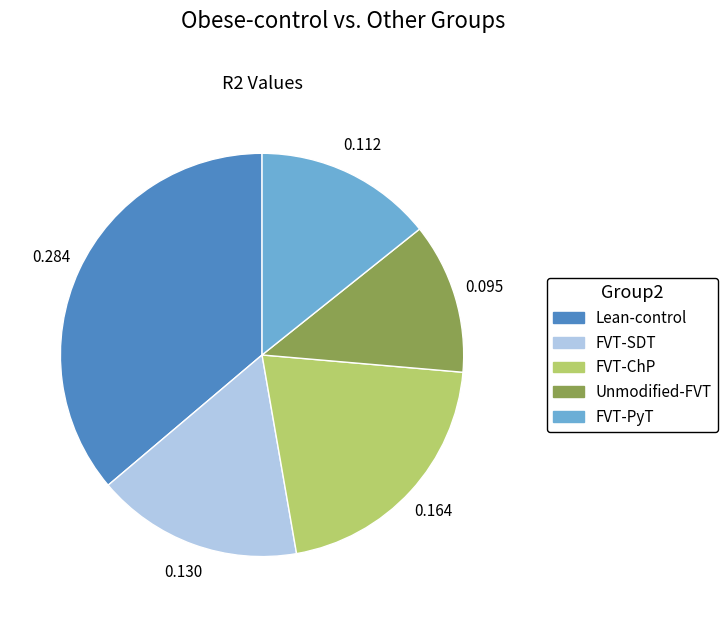

Is the sum of FVT-PyT and FVT-ChP greater than half?

No